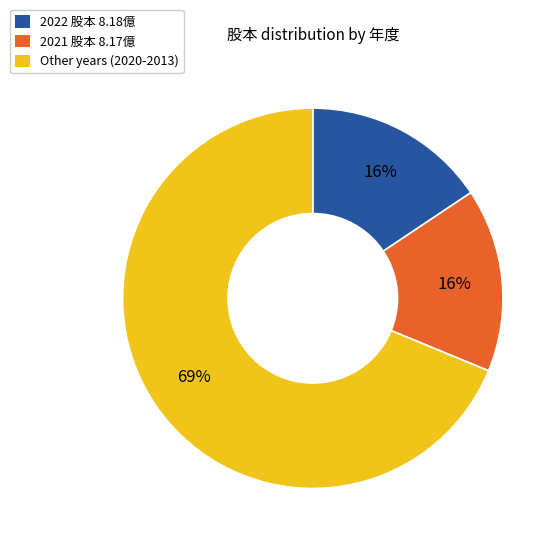

How many segments does this pie chart have?

3